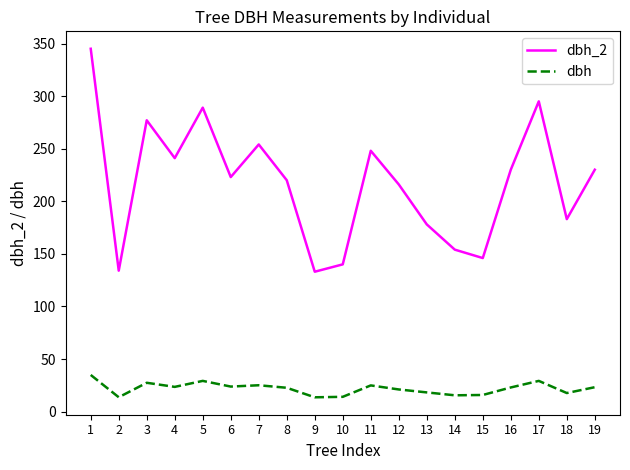

What is the difference between the dbh_2 values at 6 and 1?

122.0